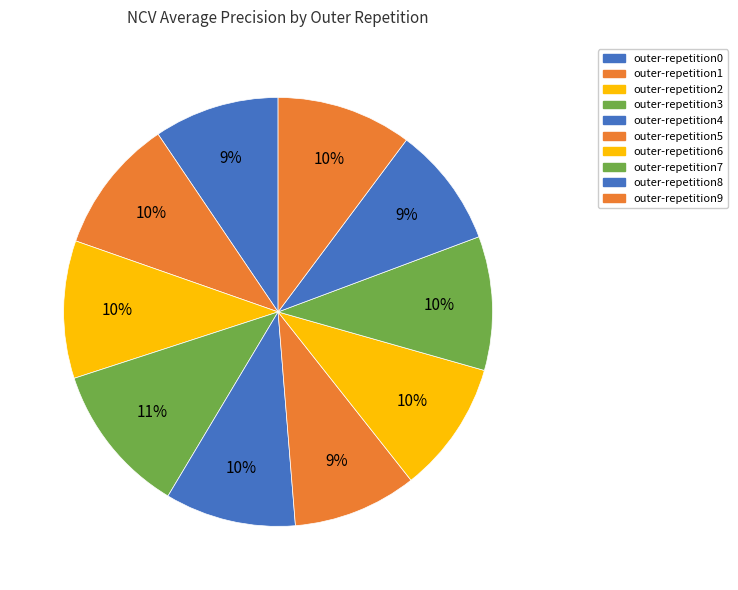

Is there a majority slice in this chart?

No